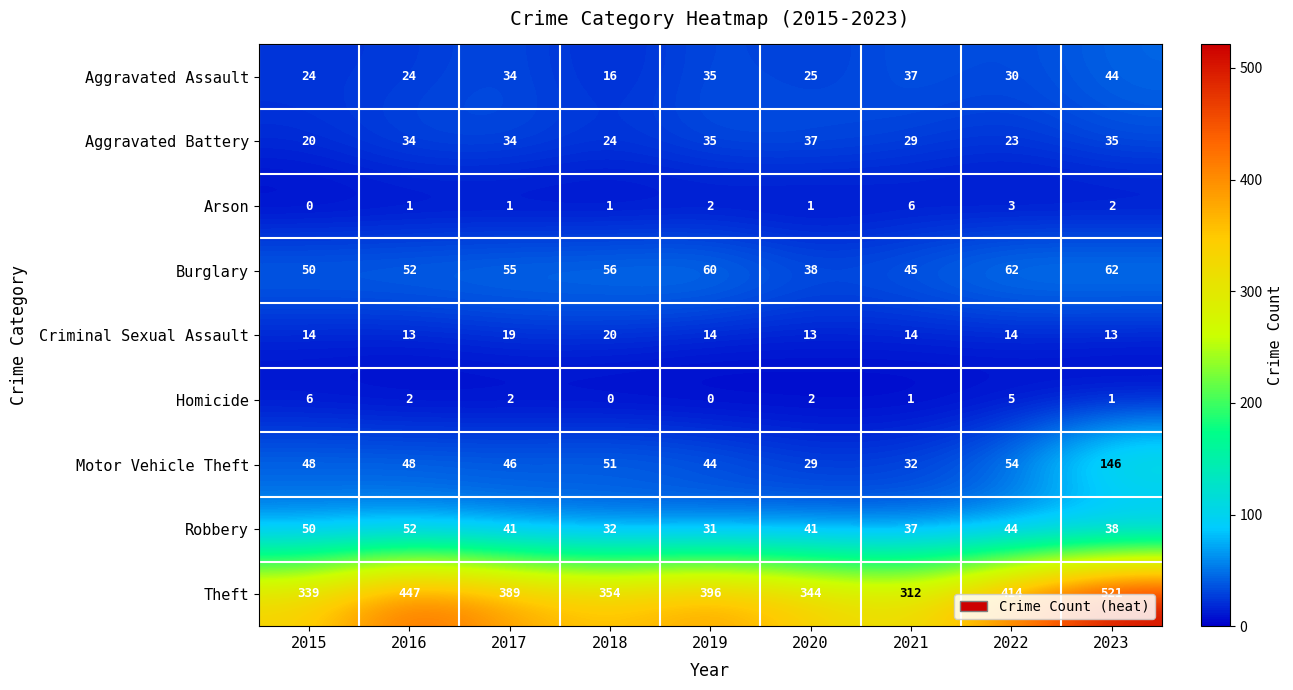

At which category is the sum across all series the highest?

2023